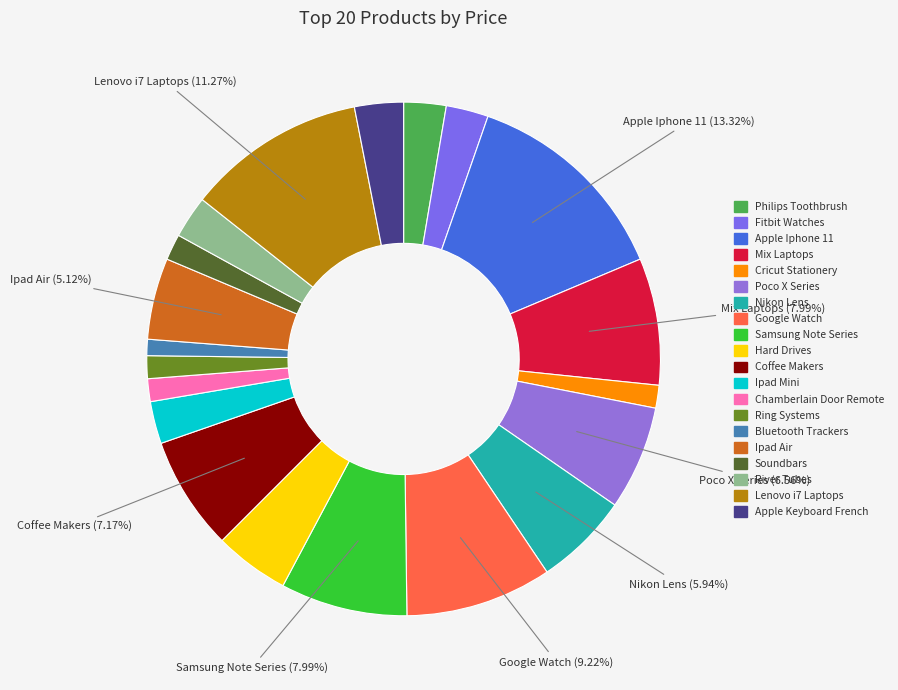

Which has a higher value, Poco X Series or River Tubes?

Poco X Series